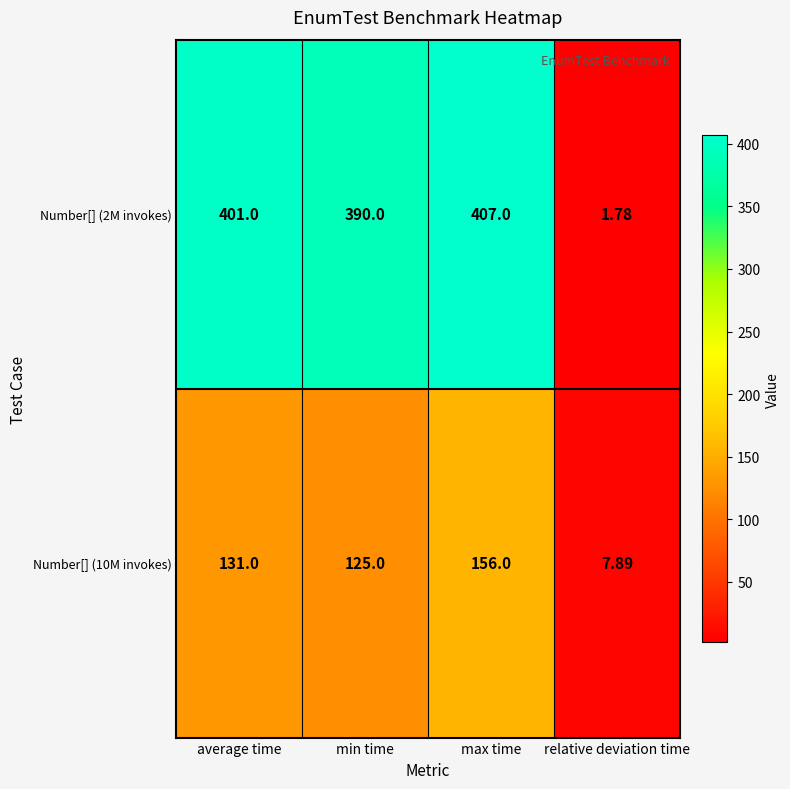

At which label is Number[] (2M invokes) closest to 204?

min time